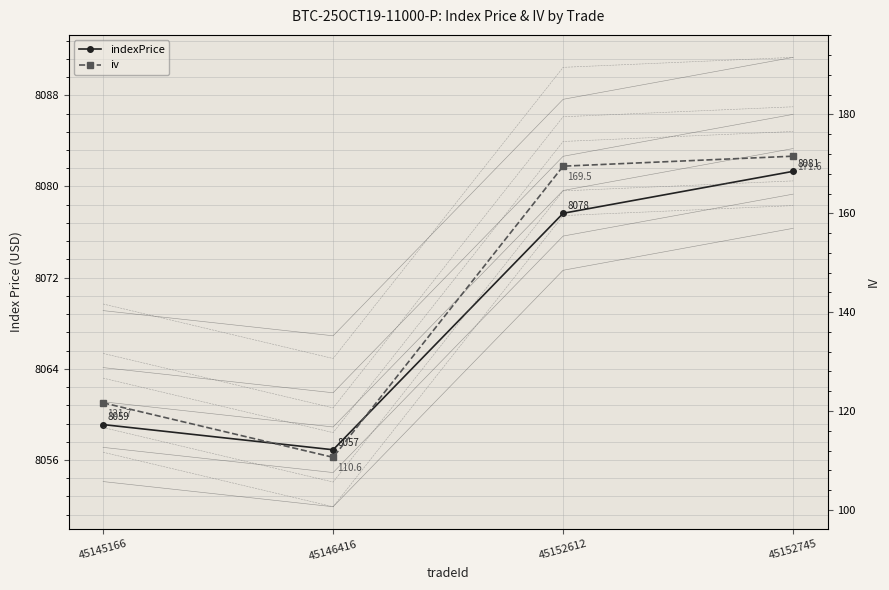

Is it true that indexPrice equals 3606.1 at 45152612?

False